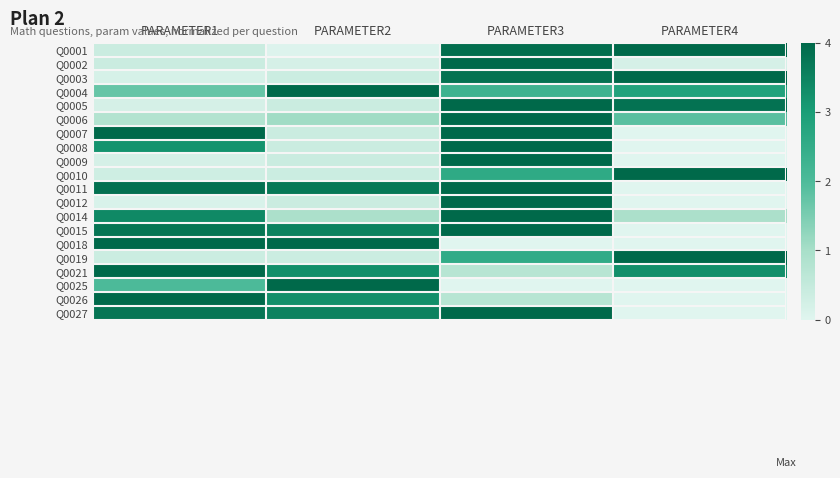

At PARAMETER2, list the series in order from largest to smallest.

Q0004, Q0018, Q0025, Q0011, Q0015, Q0027, Q0021, Q0026, Q0006, Q0014, Q0007, Q0008, Q0012, Q0005, Q0009, Q0010, Q0003, Q0019, Q0002, Q0001